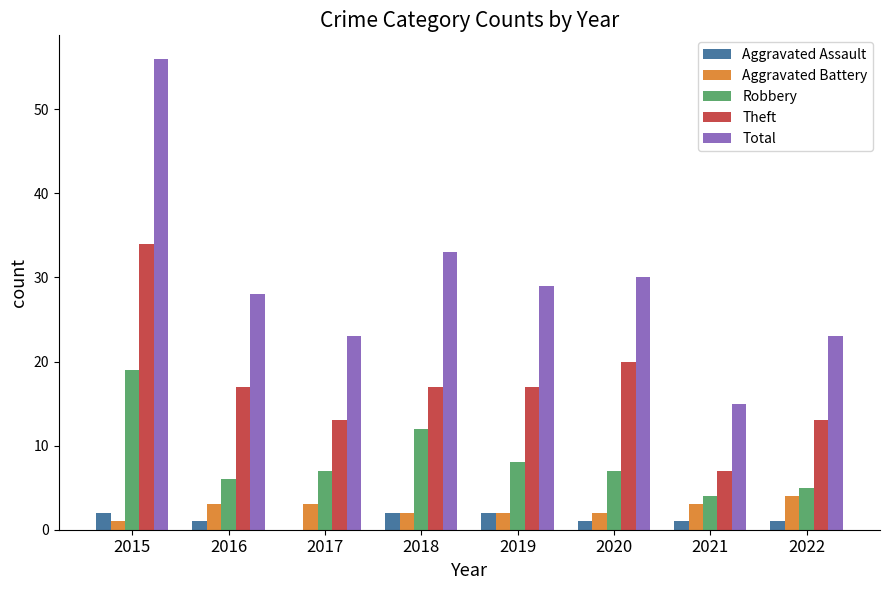

What is the sum of all Aggravated Assault values?

10